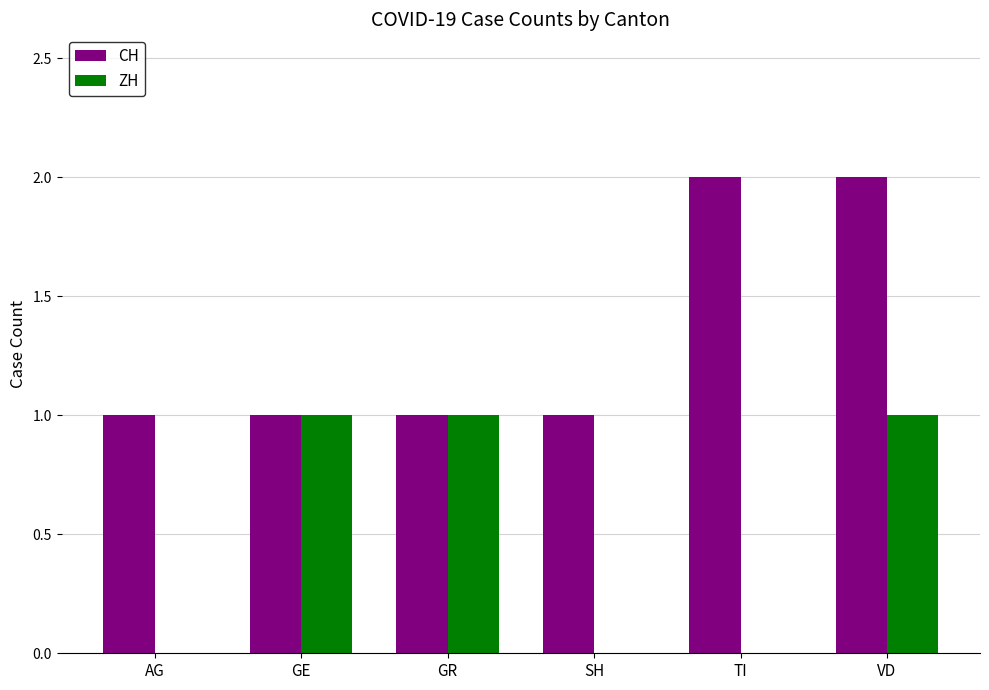

The CH series shows 0 at GR. True or false?

False